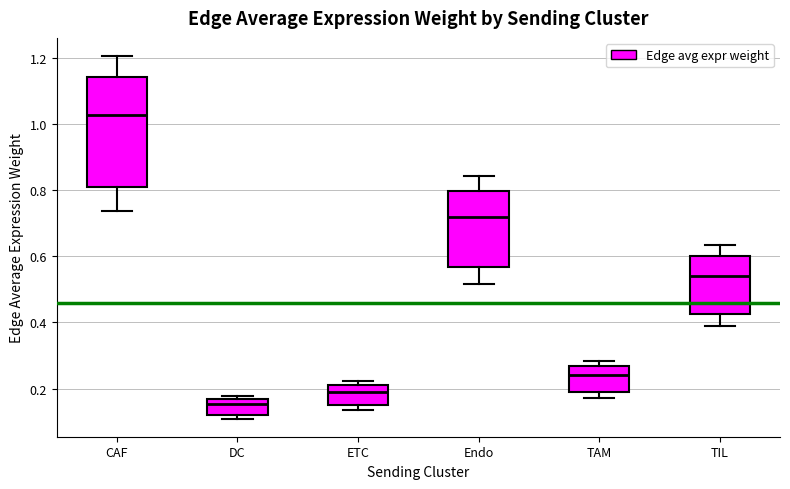

Reading left to right, transcribe this box plot: for each box, give where its median line is, the range the box spans, and where its two whiskers end, as read against the y-axis. The values are not printed on the chart, so give them approximately, as read against the axis.

CAF: median 1.02, box 0.82 to 1.14, whiskers 0.74 to 1.20
DC: median 0.16 (just below the box's upper edge), box 0.12 to 0.16, whiskers 0.10 to 0.18
ETC: median 0.20, box 0.16 to 0.22, whiskers 0.14 to 0.22 (just above the box's upper edge)
Endo: median 0.72, box 0.56 to 0.80, whiskers 0.52 to 0.84
TAM: median 0.24, box 0.20 to 0.26, whiskers 0.18 to 0.28
TIL: median 0.54, box 0.42 to 0.60, whiskers 0.38 to 0.64